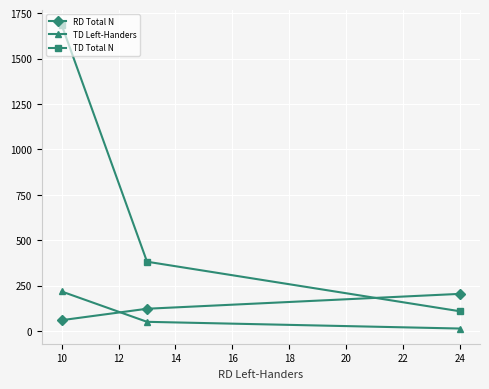

What is the sum of all TD Left-Handers values?

283